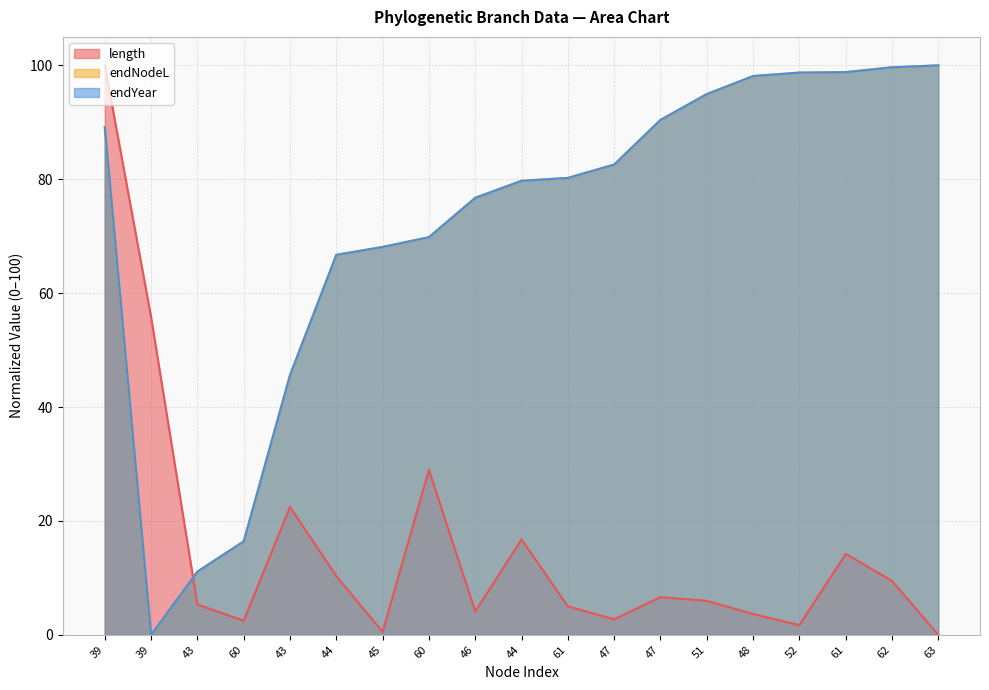

What are all the series names shown in the legend?

length, endNodeL, endYear